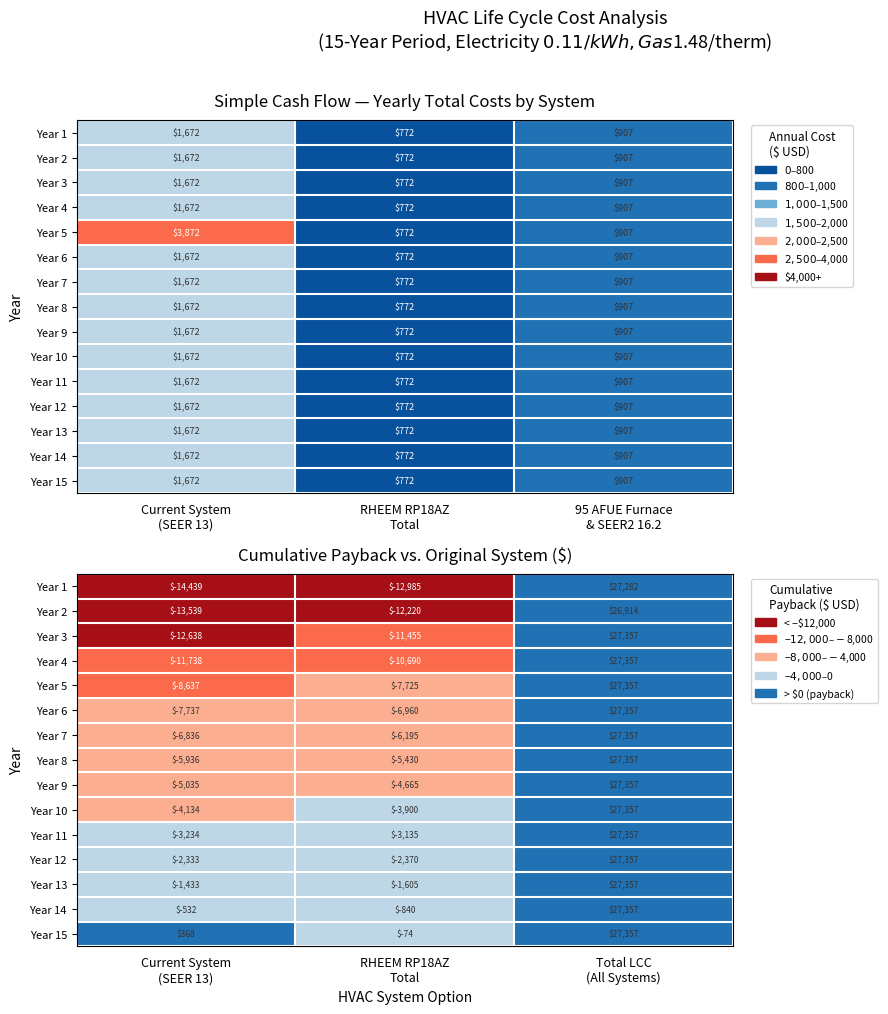

What is the difference between the second highest and minimum values in the Year 7 series?

641.3